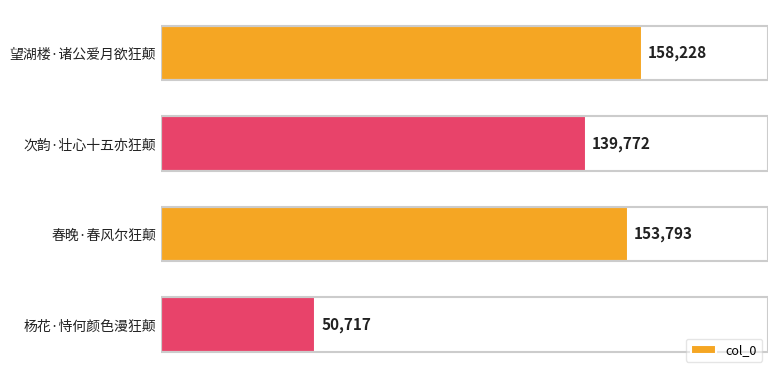

Is it true that the value at 次韵·壮心十五亦狂颠 is 96150?

False